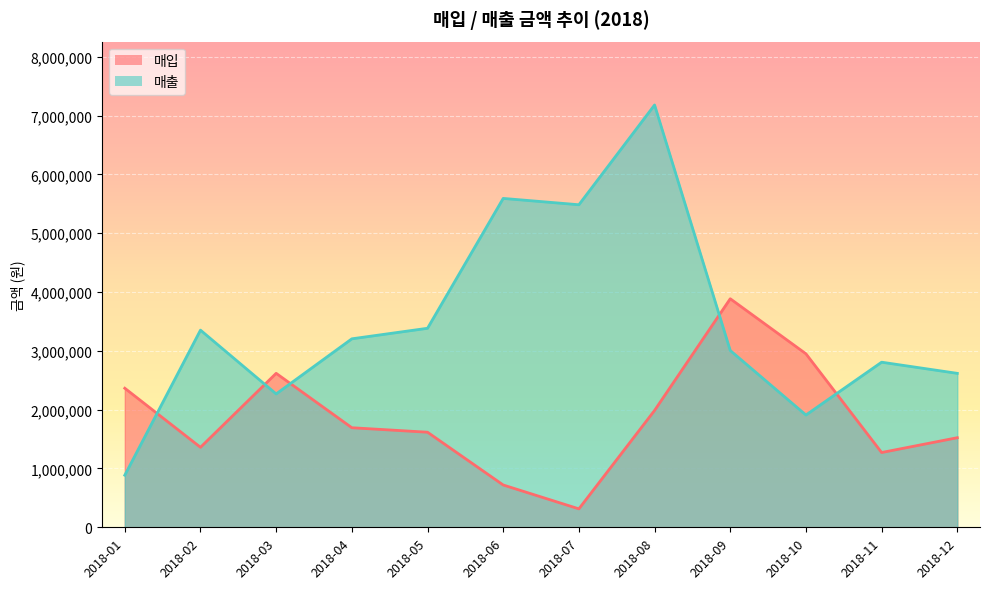

What are all the series names shown in the legend?

매입, 매출